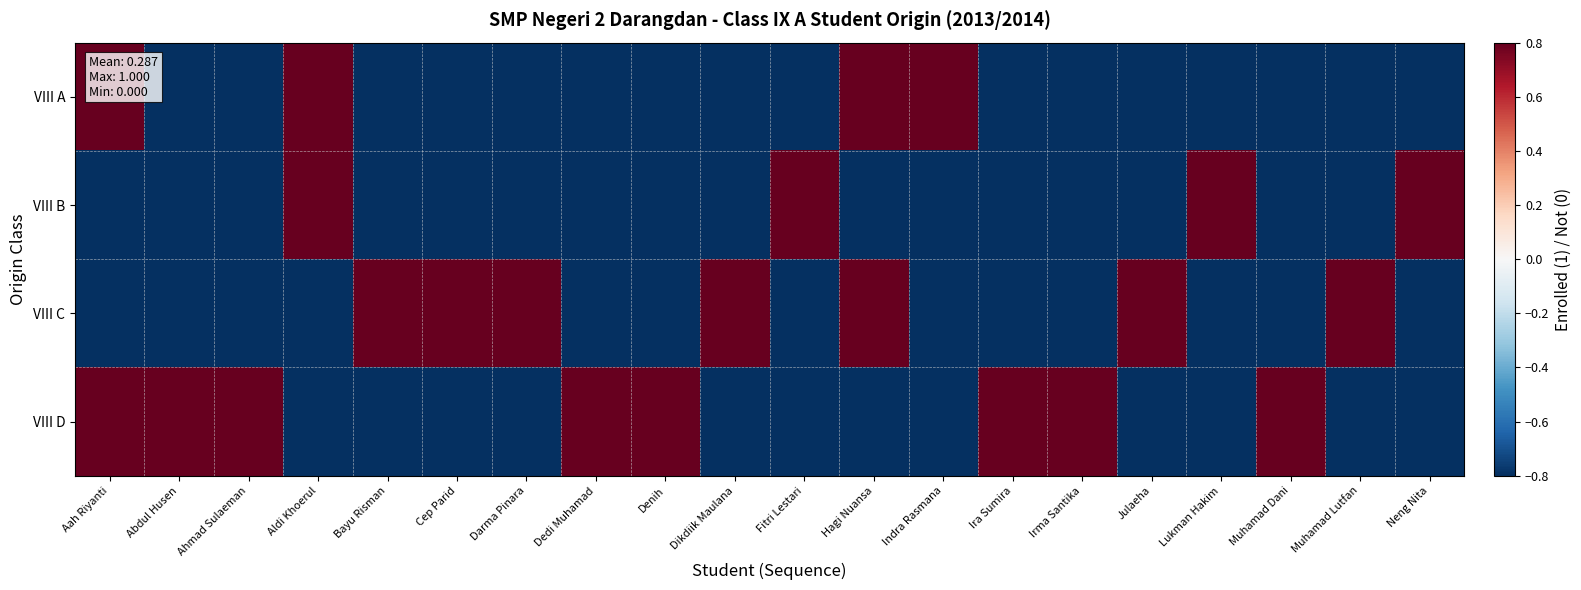

What is the difference between the highest and lowest values at Aah Riyanti?

1.6